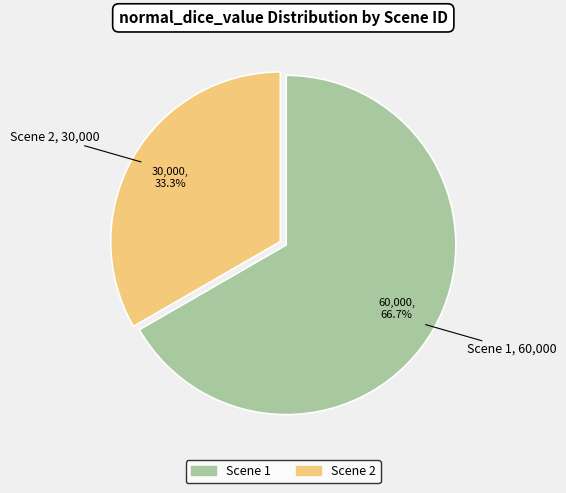

Is there any slice that represents more than half of the pie?

Yes